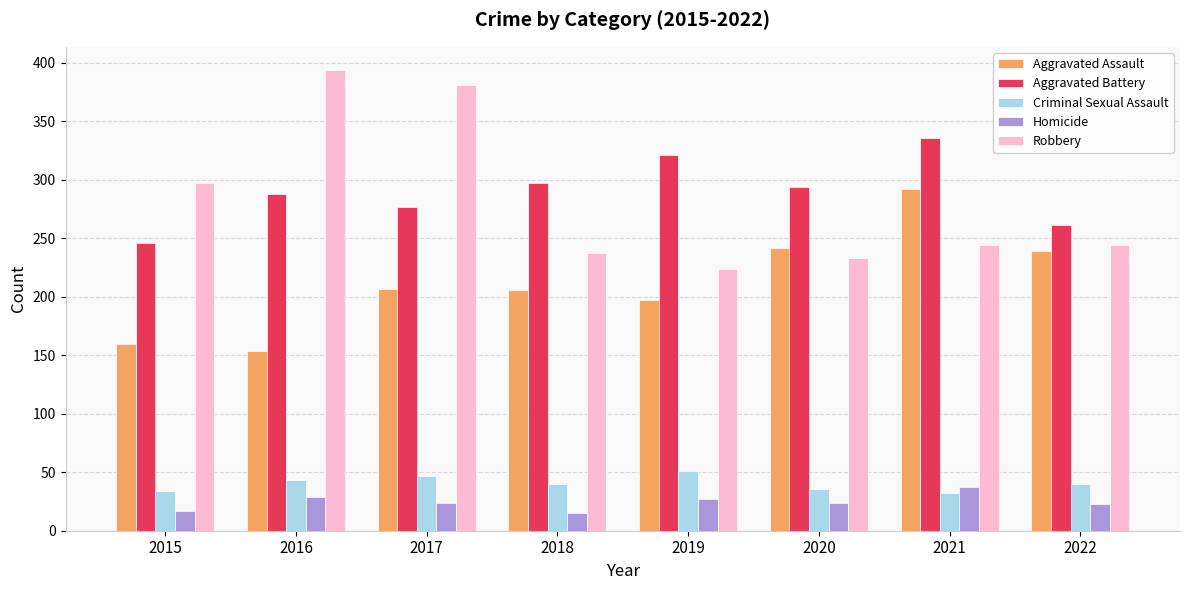

What value does the Aggravated Battery series have at 2015?

246